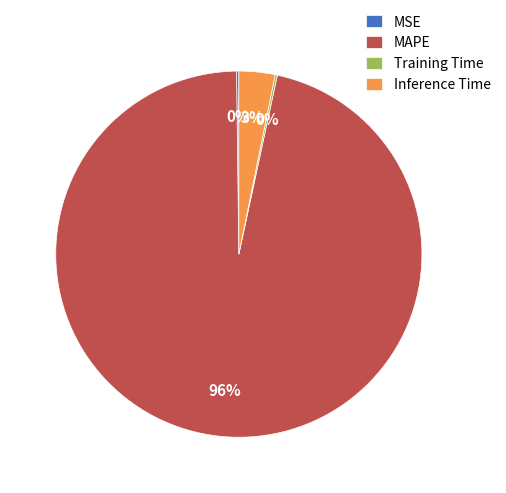

Between MAPE and Inference Time, which is larger?

MAPE